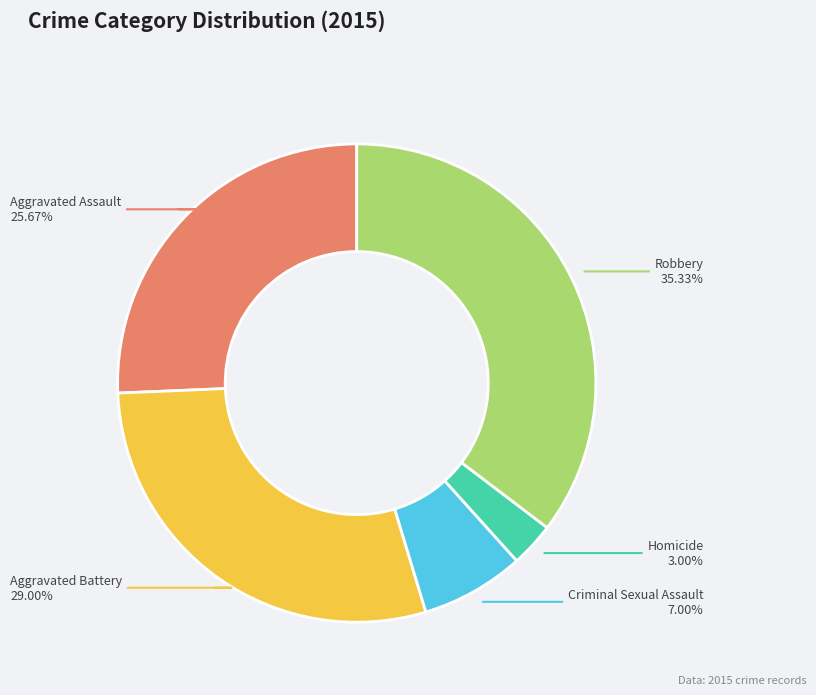

To the nearest percent, what is the difference between the Criminal Sexual Assault and Aggravated Battery slice percentages?

22%